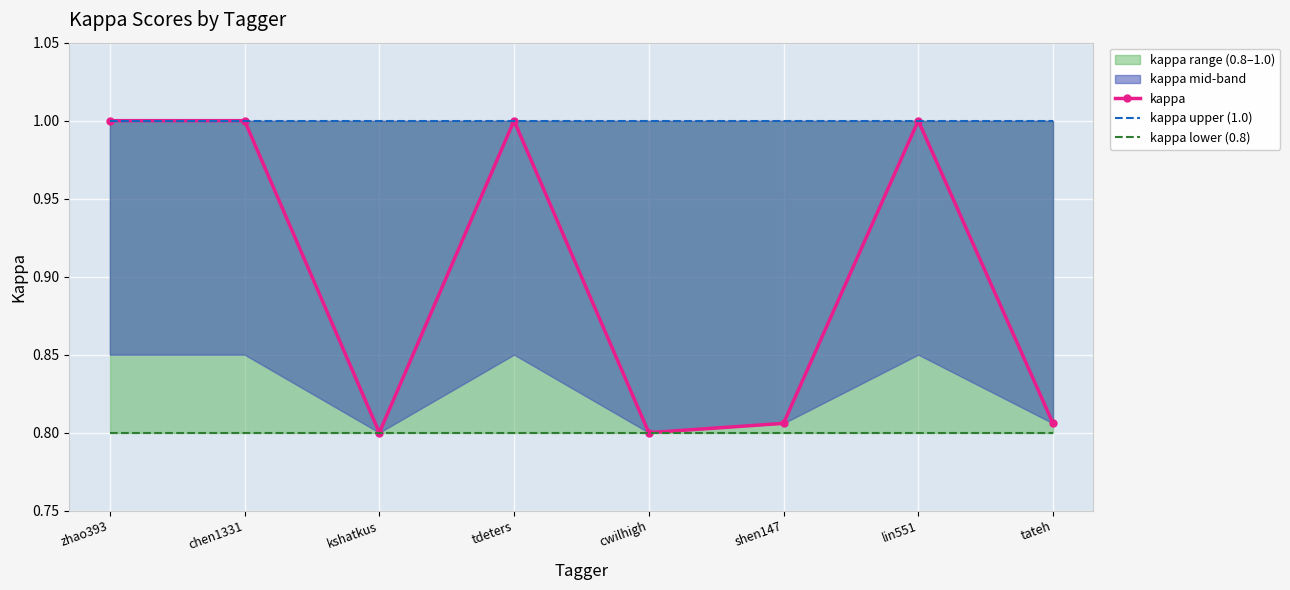

Is it true that kappa upper (1.0) equals 0.4 at lin551?

False